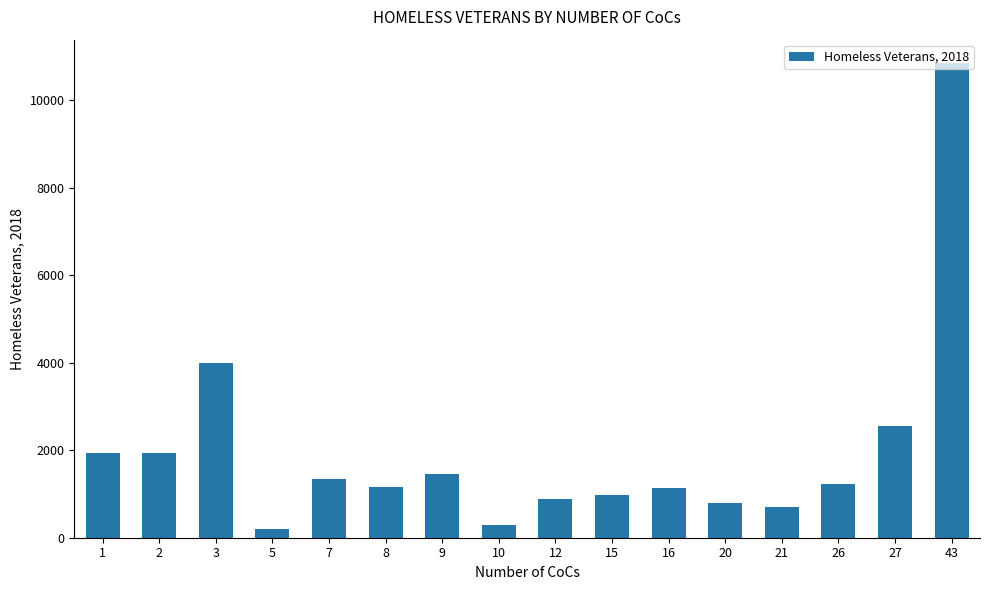

Is it true that the value at 2 is 1935?

True